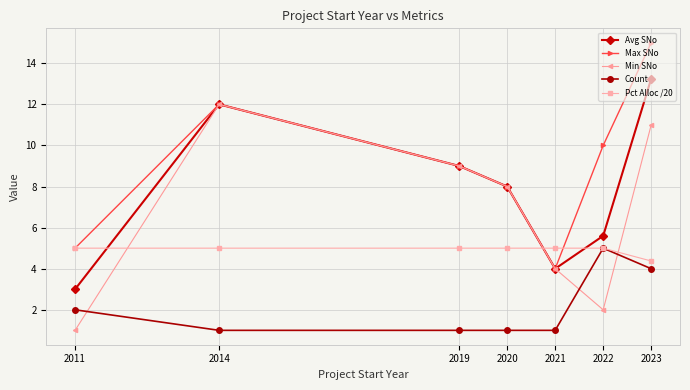

What is the difference between the second highest and second lowest values in the Count series?

3.0